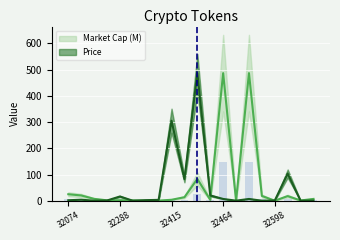

Where is Price nearest to the value 243?

32415